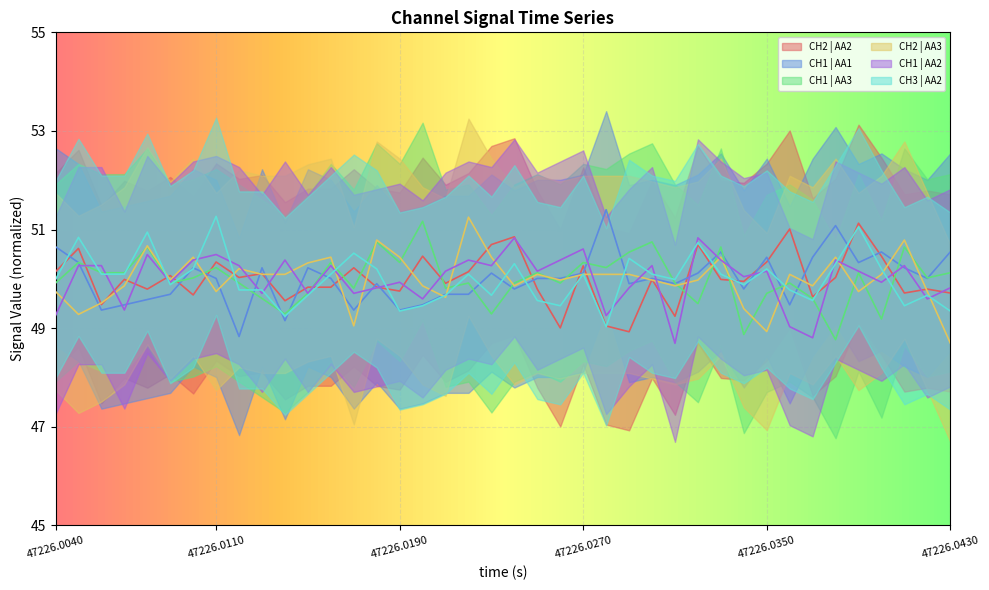

Read the CH1 | AA3 value at 47226.0350.

49.7